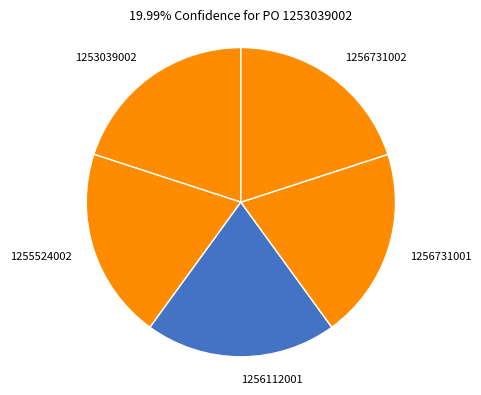

Combined, do 1256112001 and 1253039002 account for over 50%?

No